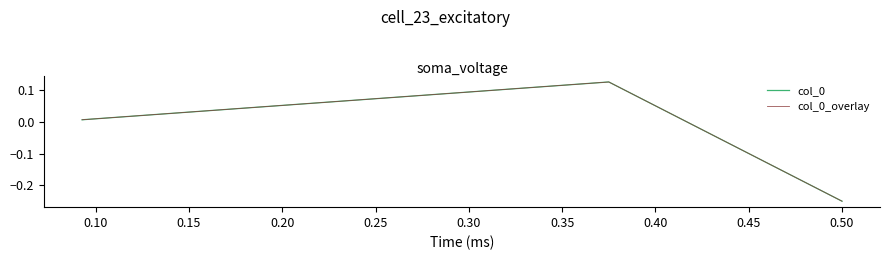

True or false: col_0 has a value of 0.0 at 0.15.

True